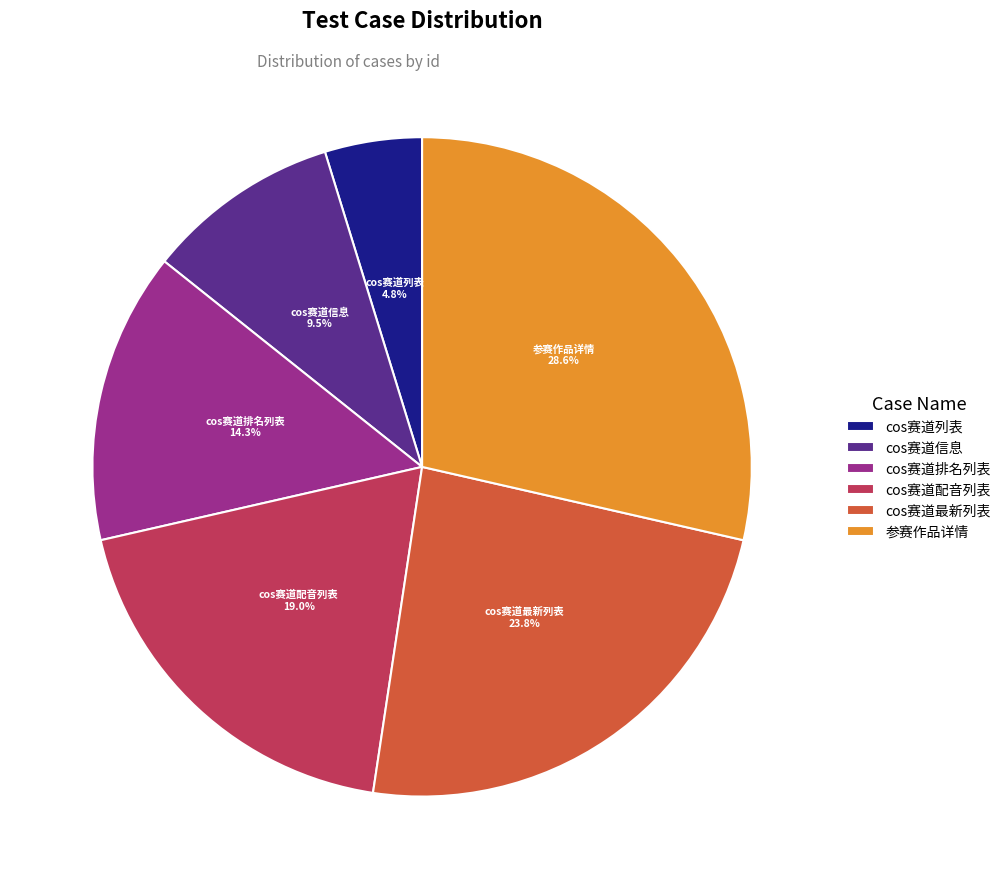

What percentage do cos赛道列表 and cos赛道配音列表 together represent?

23.8%